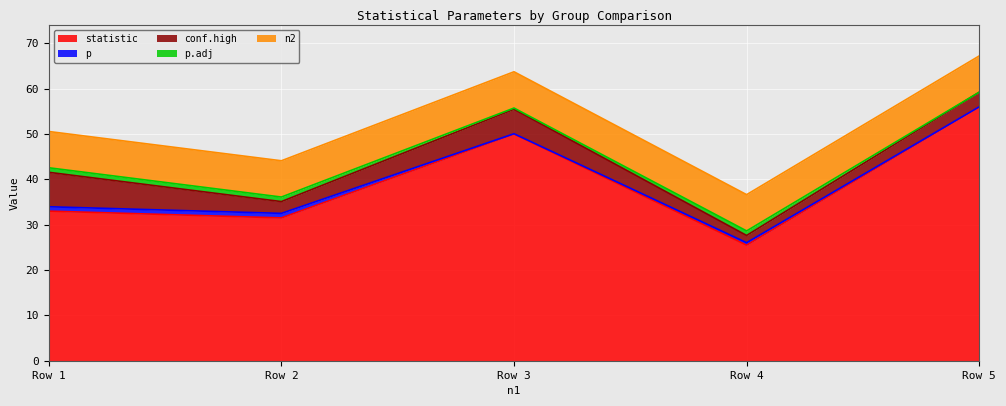

True or false: p.adj has a value of 0.4 at 8.

False